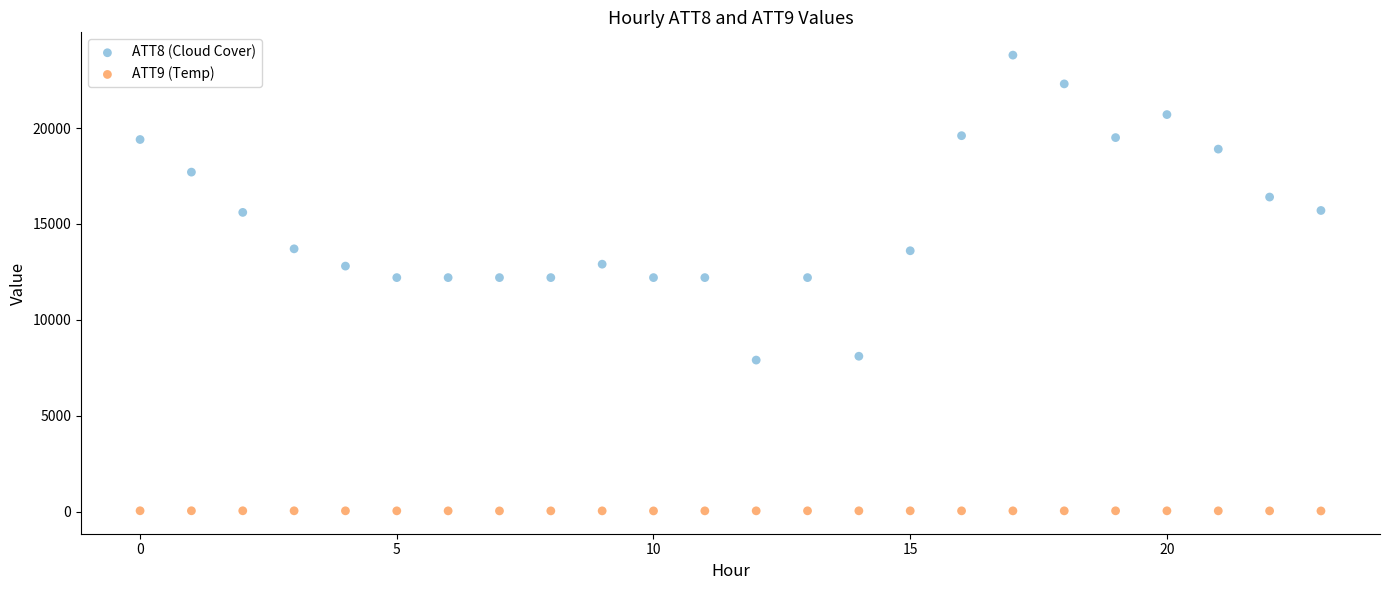

Which series reaches the maximum Y coordinate?

ATT8 (Cloud Cover)